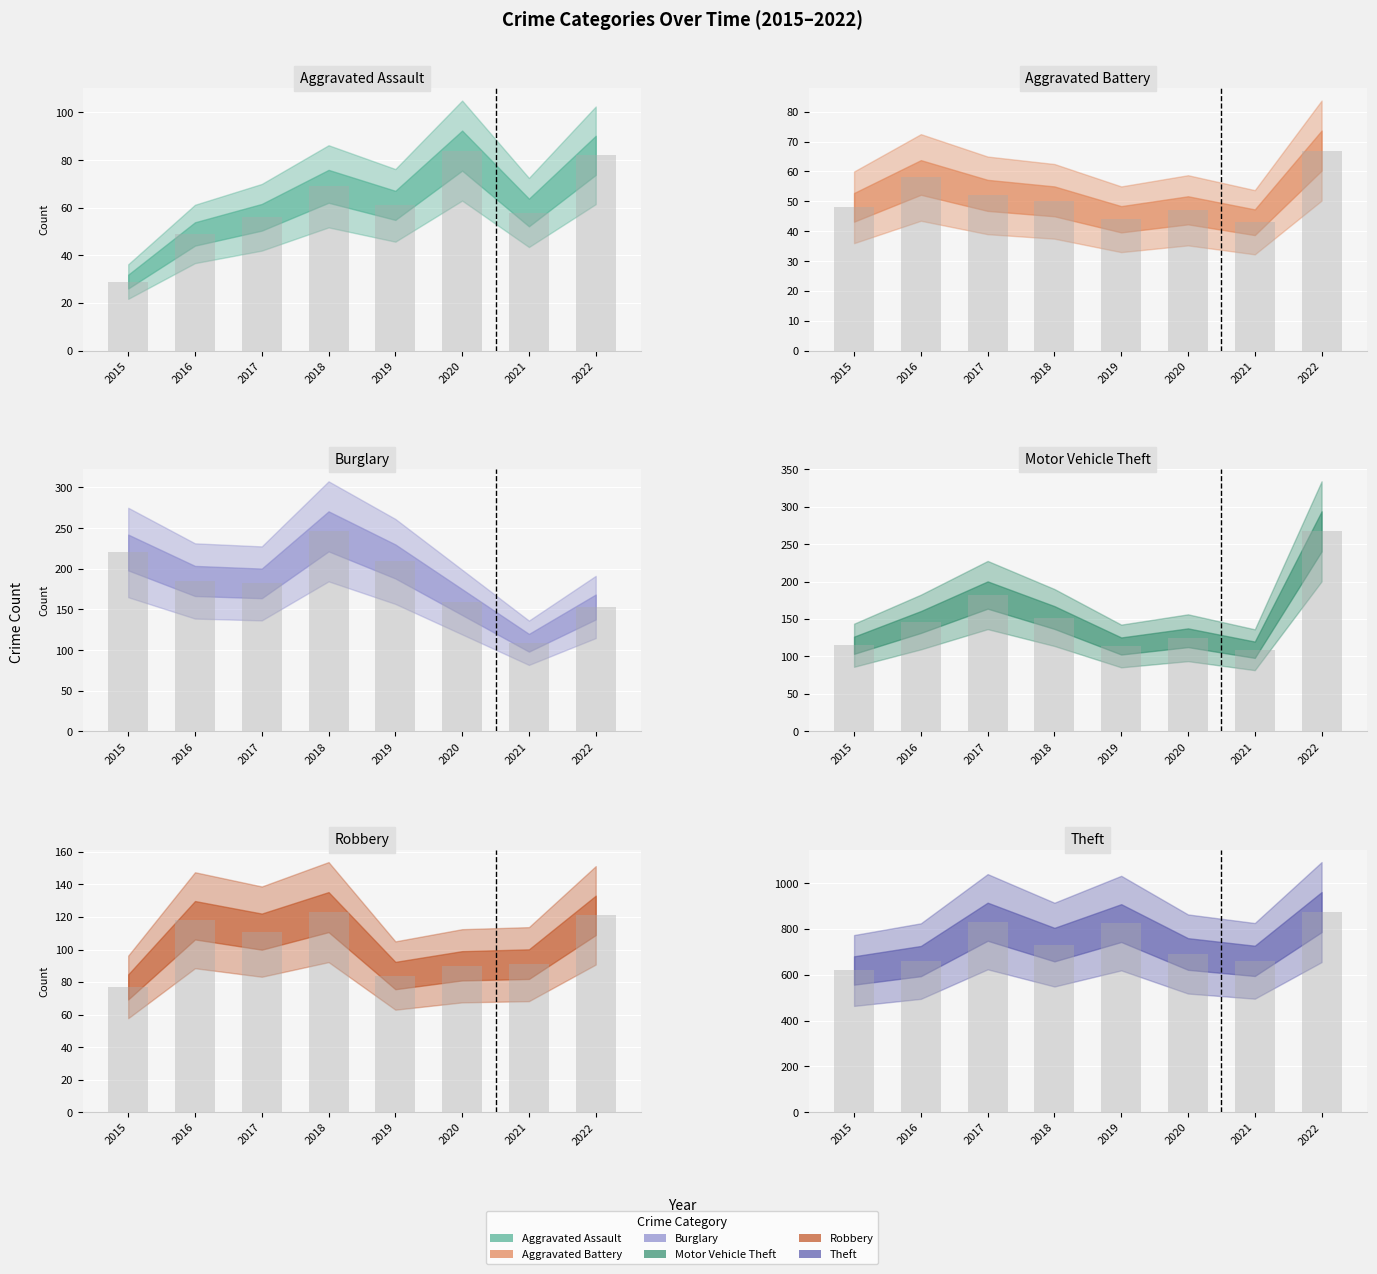

Reading left to right, transcribe all the data shown in this chart.

Aggravated Assault: 2015=29	2016=49	2017=56	2018=69	2019=61	2020=84	2021=58	2022=82
Aggravated Battery: 2015=48	2016=58	2017=52	2018=50	2019=44	2020=47	2021=43	2022=67
Burglary: 2015=220	2016=185	2017=182	2018=246	2019=209	2020=159	2021=109	2022=153
Motor Vehicle Theft: 2015=115	2016=146	2017=182	2018=152	2019=114	2020=125	2021=109	2022=267
Robbery: 2015=77	2016=118	2017=111	2018=123	2019=84	2020=90	2021=91	2022=121
Theft: 2015=619	2016=660	2017=832	2018=732	2019=826	2020=691	2021=661	2022=874